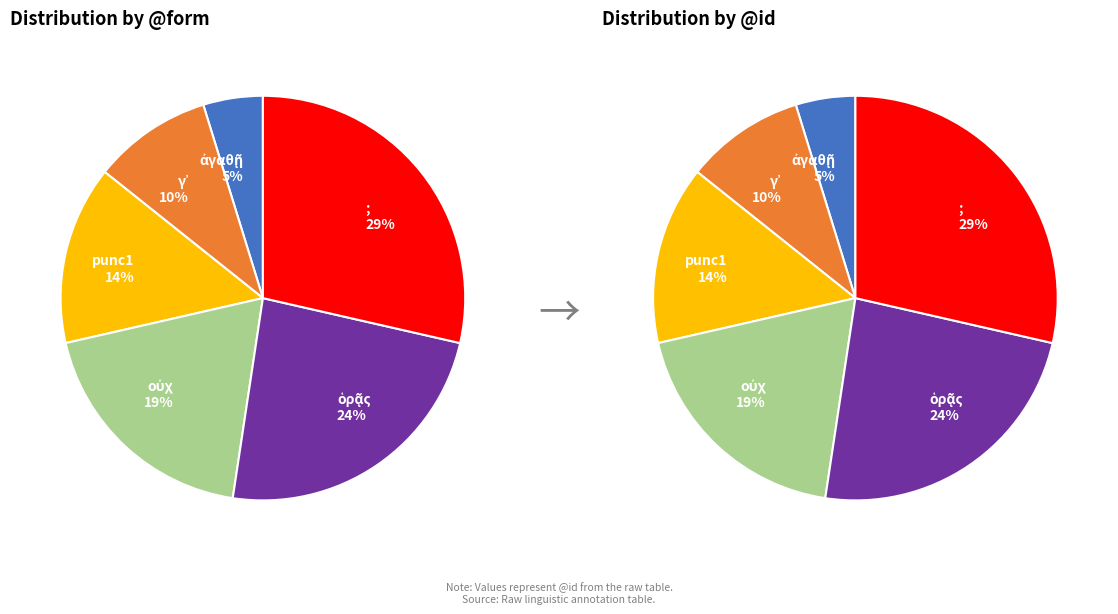

Between punc1 and οὐχ, which is larger?

οὐχ